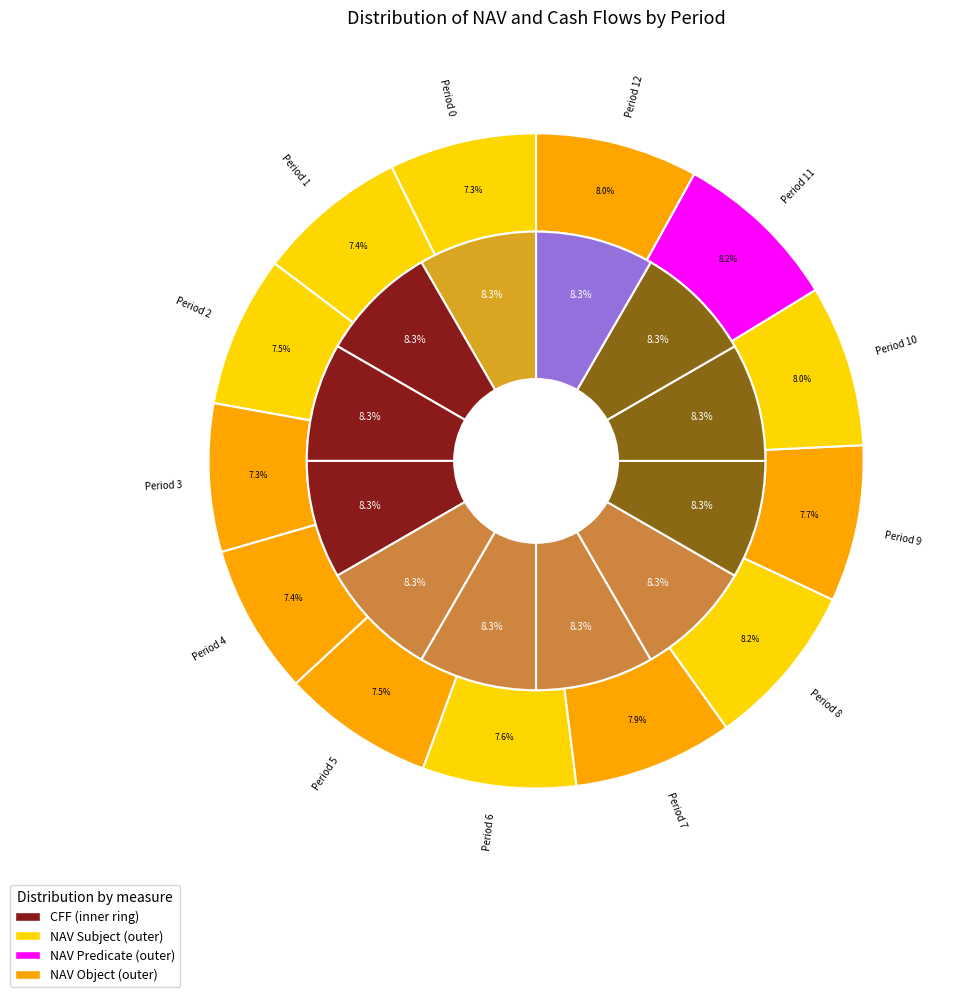

True or false: 6 accounts for 8% of the total.

True